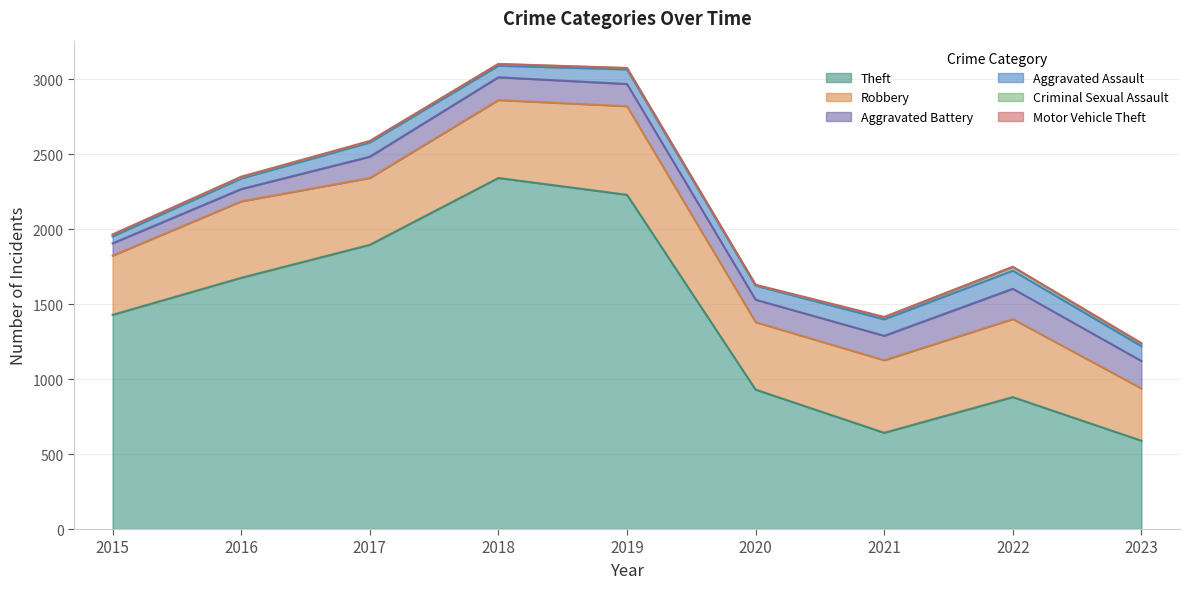

True or false: Criminal Sexual Assault and Aggravated Assault intersect in this chart.

False